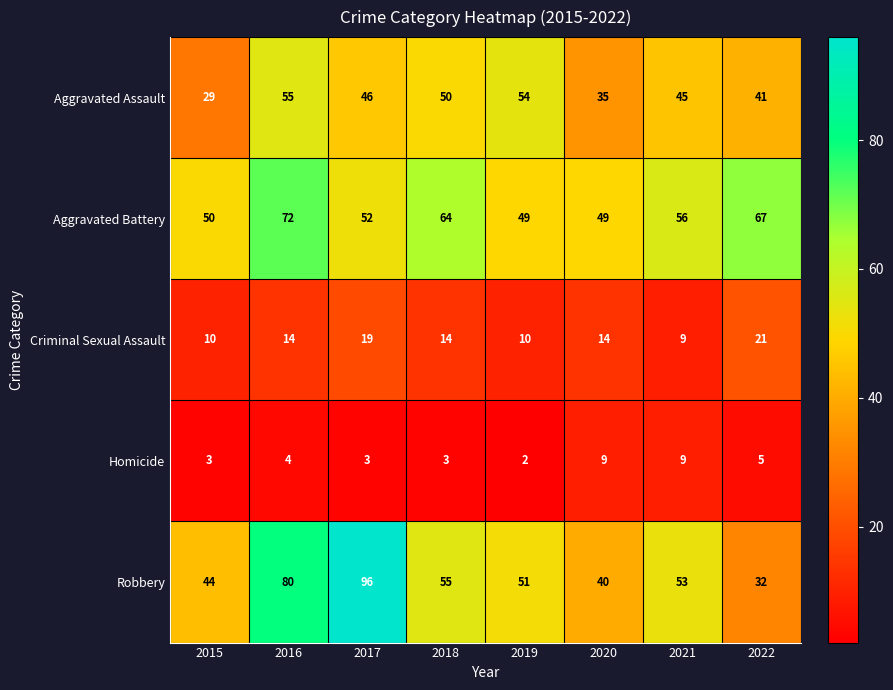

Where does the Robbery series first go above 53?

2016